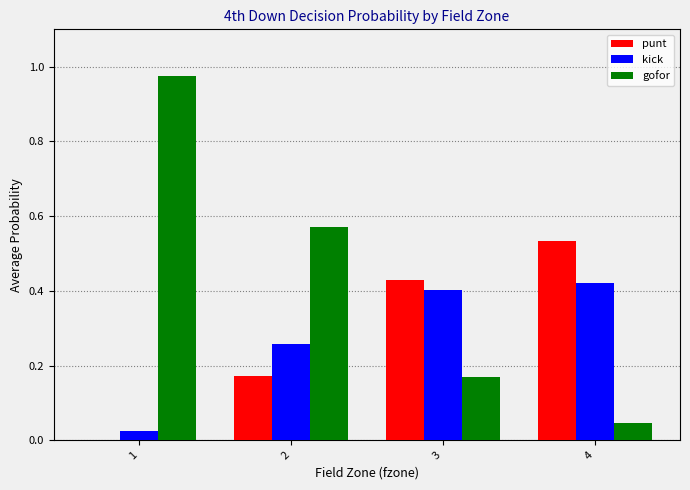

Is it true that gofor equals 0.0 at 4?

True